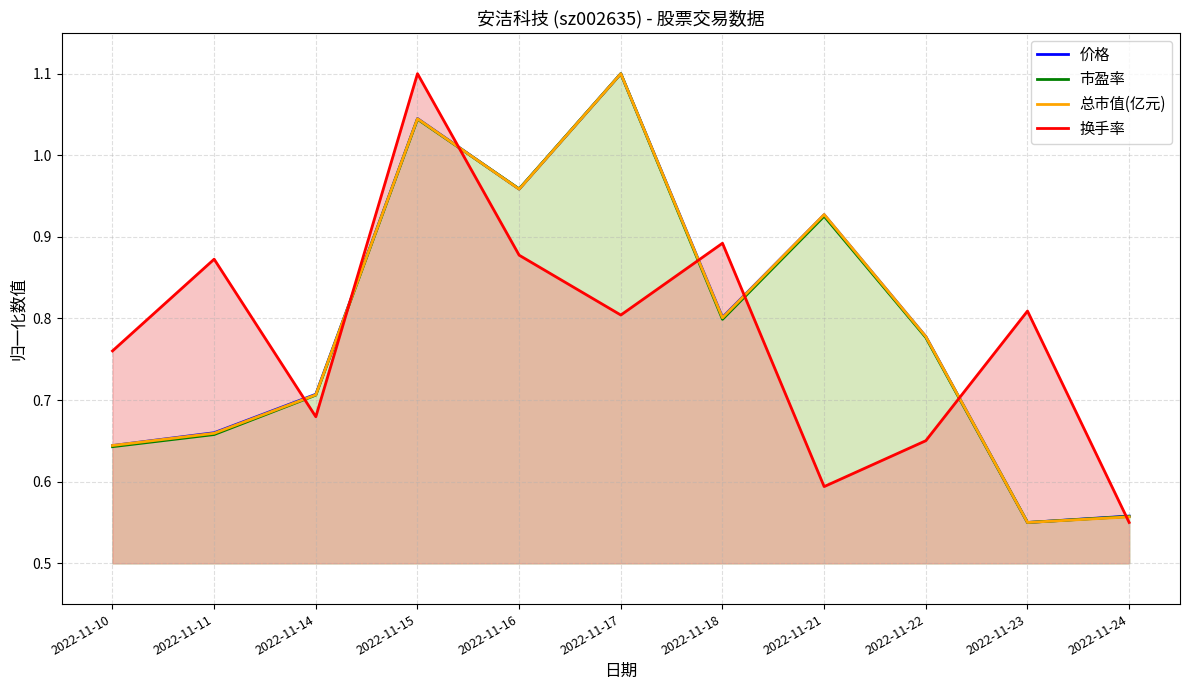

Does the chart display data point markers on the line(s)?

No